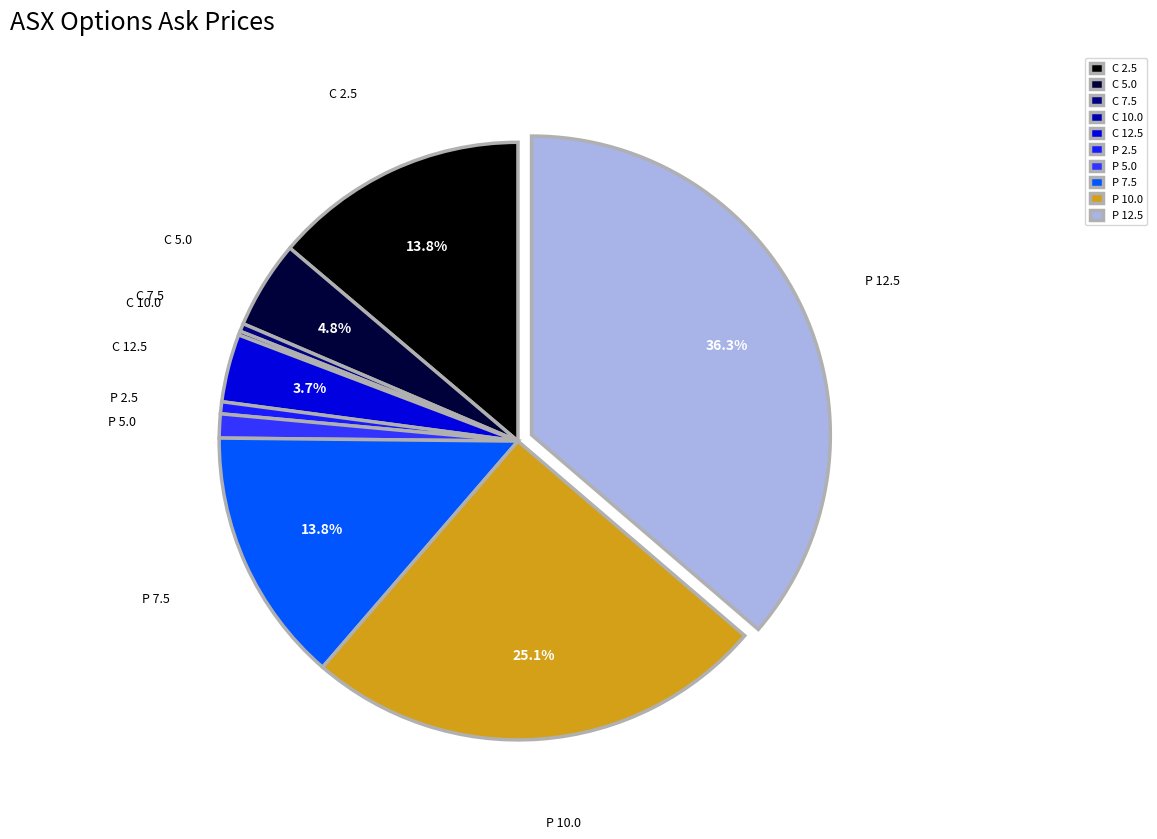

Does C 12.5 represent more than half of the total?

No